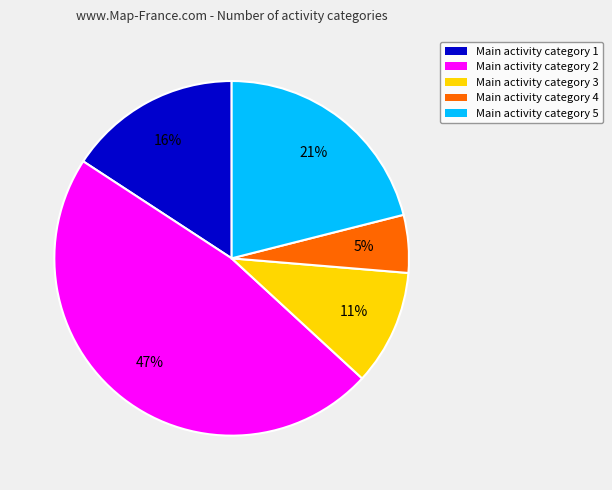

How many segments does this pie chart have?

5